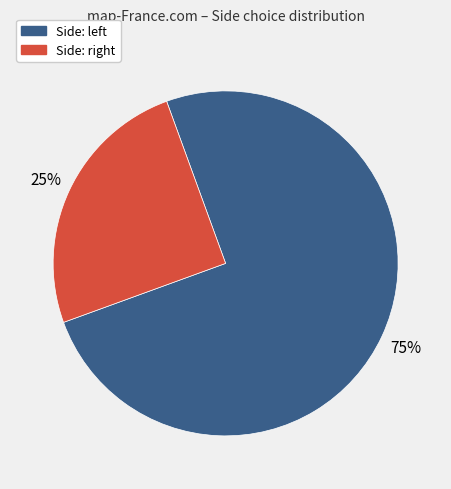

Count the number of slices in the pie.

2